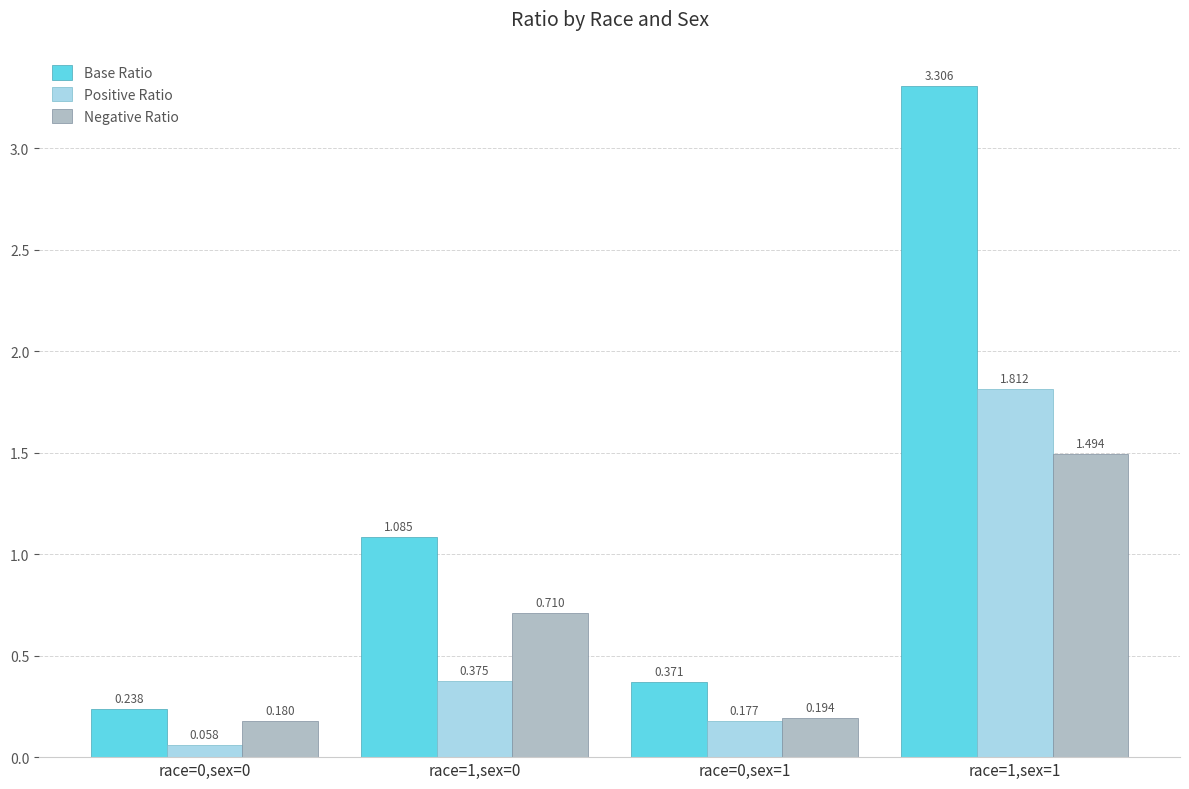

How many categories are shown in the chart?

4